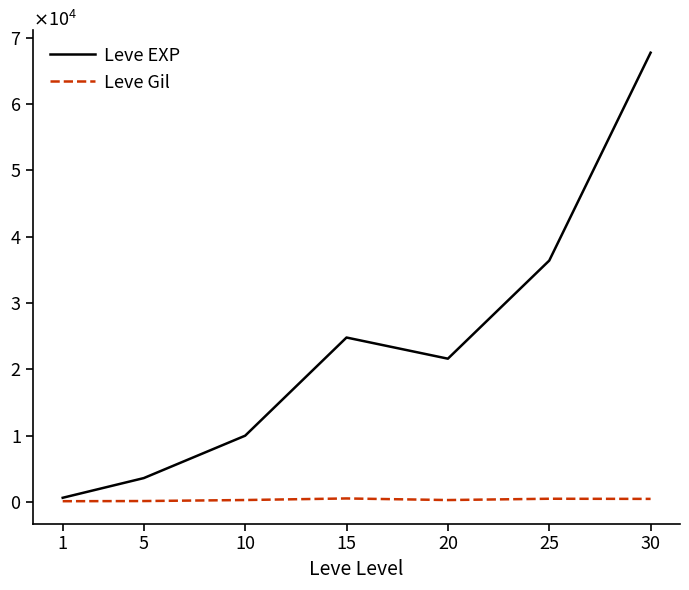

What are all the series names shown in the legend?

Leve EXP, Leve Gil